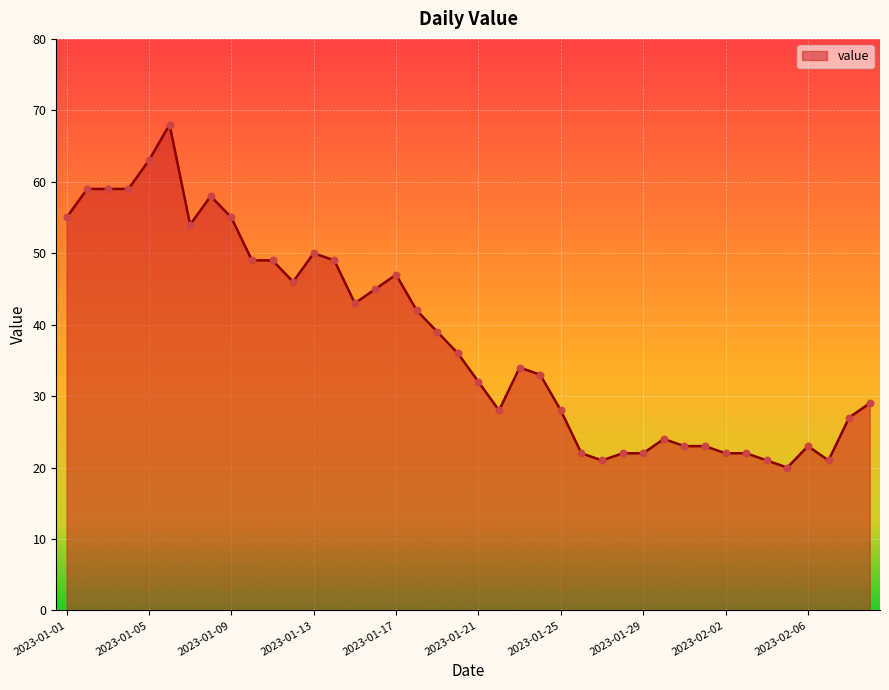

What is the greatest value displayed?

68